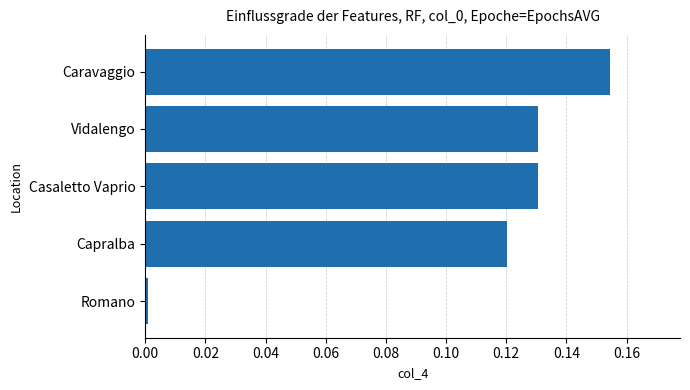

What is the label of the 5th bar from the top?

Romano